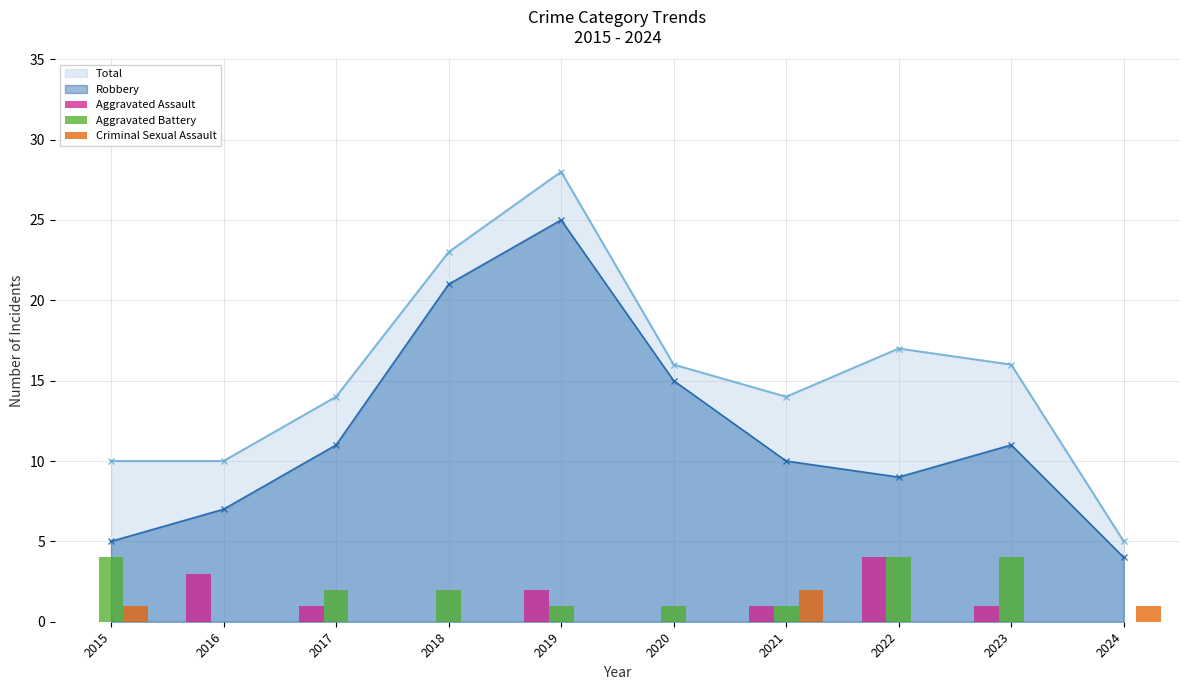

How many values in the Aggravated Battery series exceed 2?

3